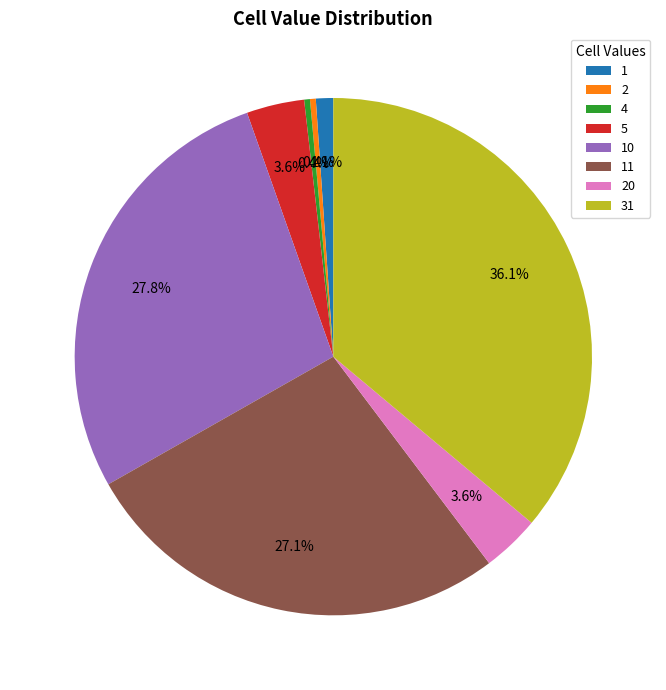

Which slice is the largest?

31